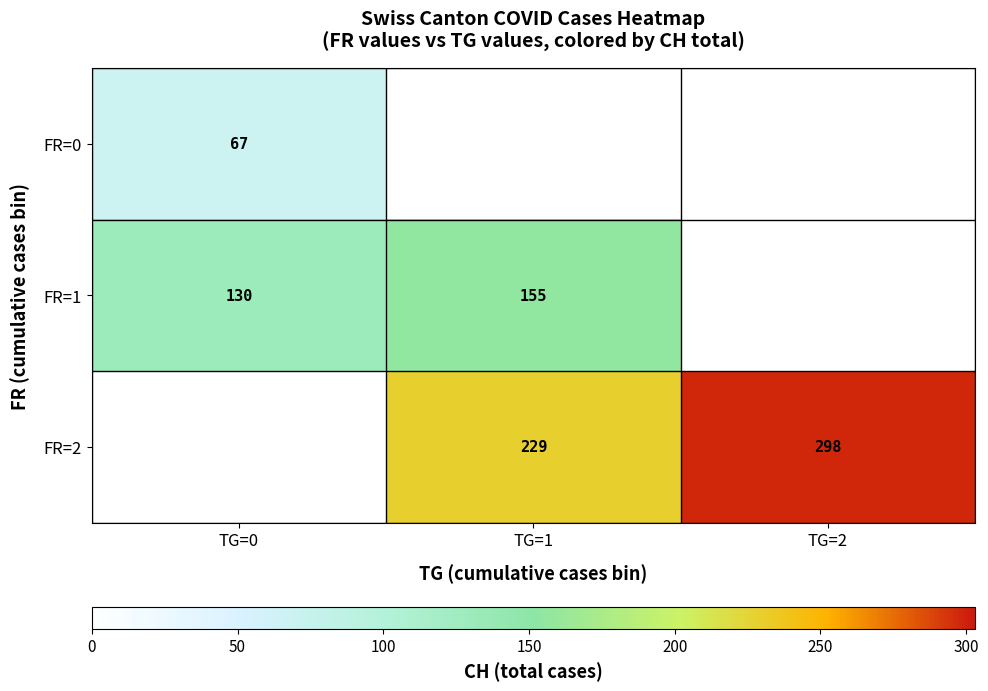

The value of FR=0 at TG=0 is 67. True or false?

True